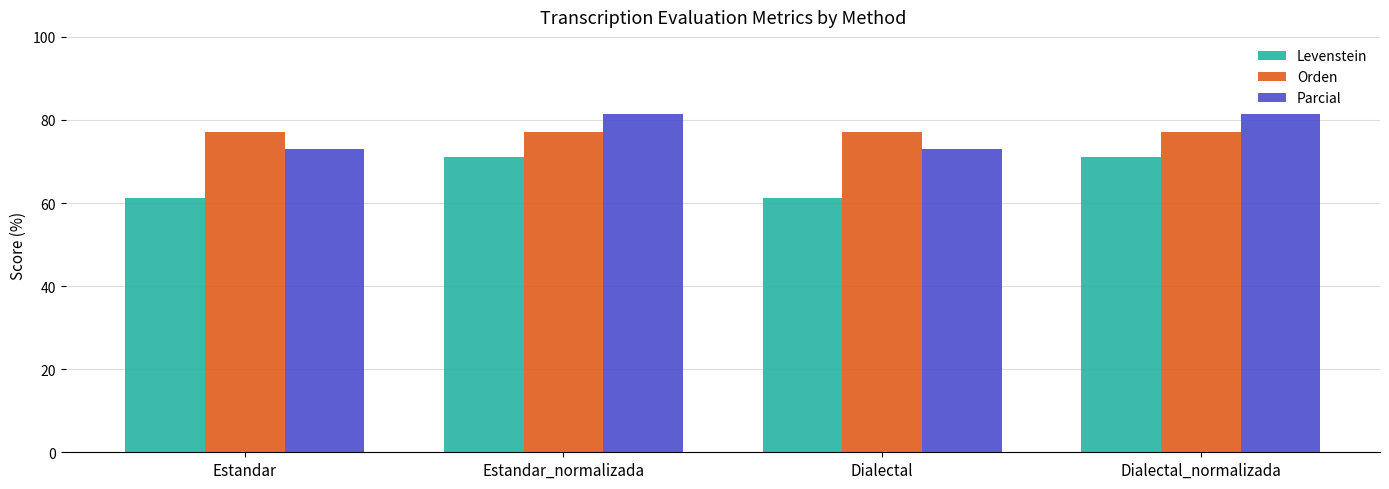

What is the lowest value of the Parcial series?

73.0